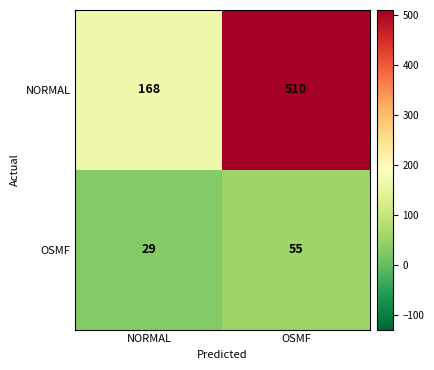

What is the sum of all NORMAL values?

678